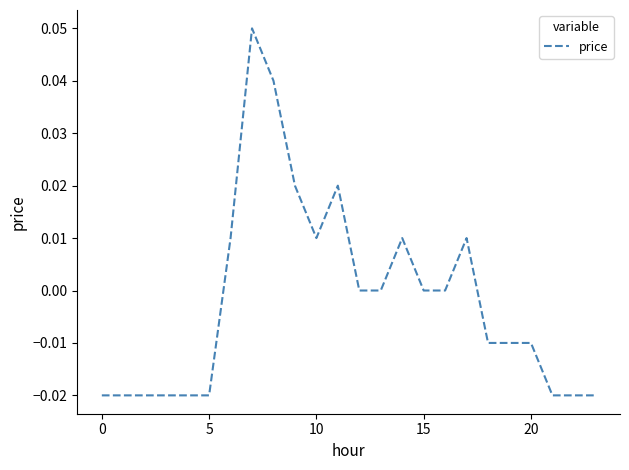

Does the chart have visible grid lines?

No